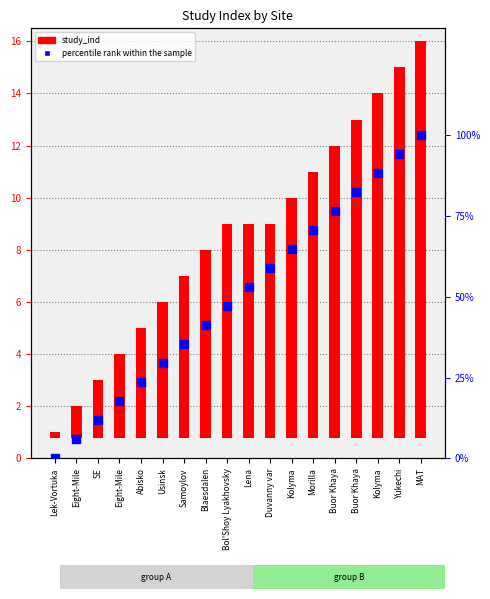

What is the total value across all series at MAT?

115.2